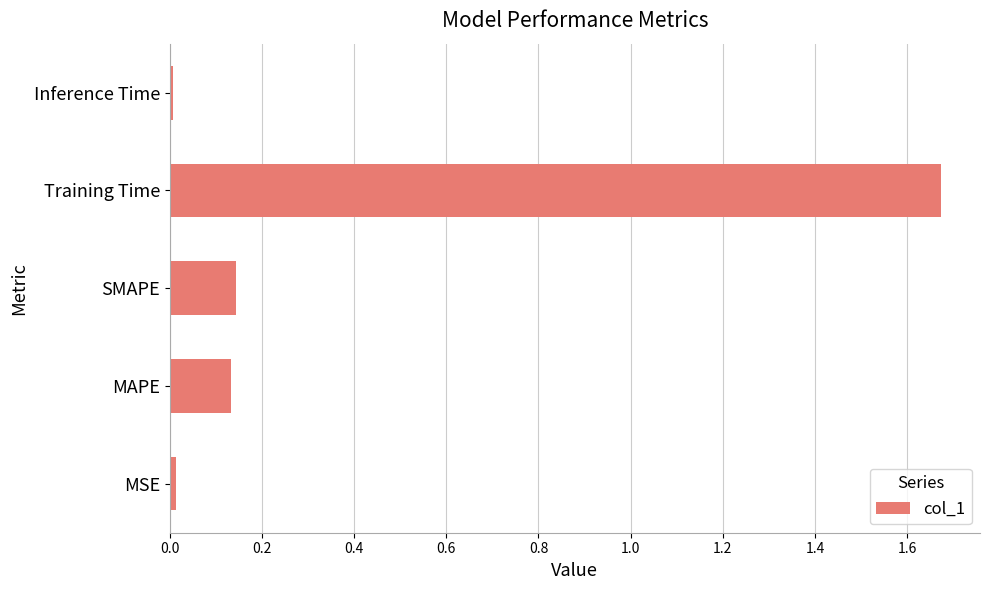

True or false: the data shows 0.0 at Inference Time.

True